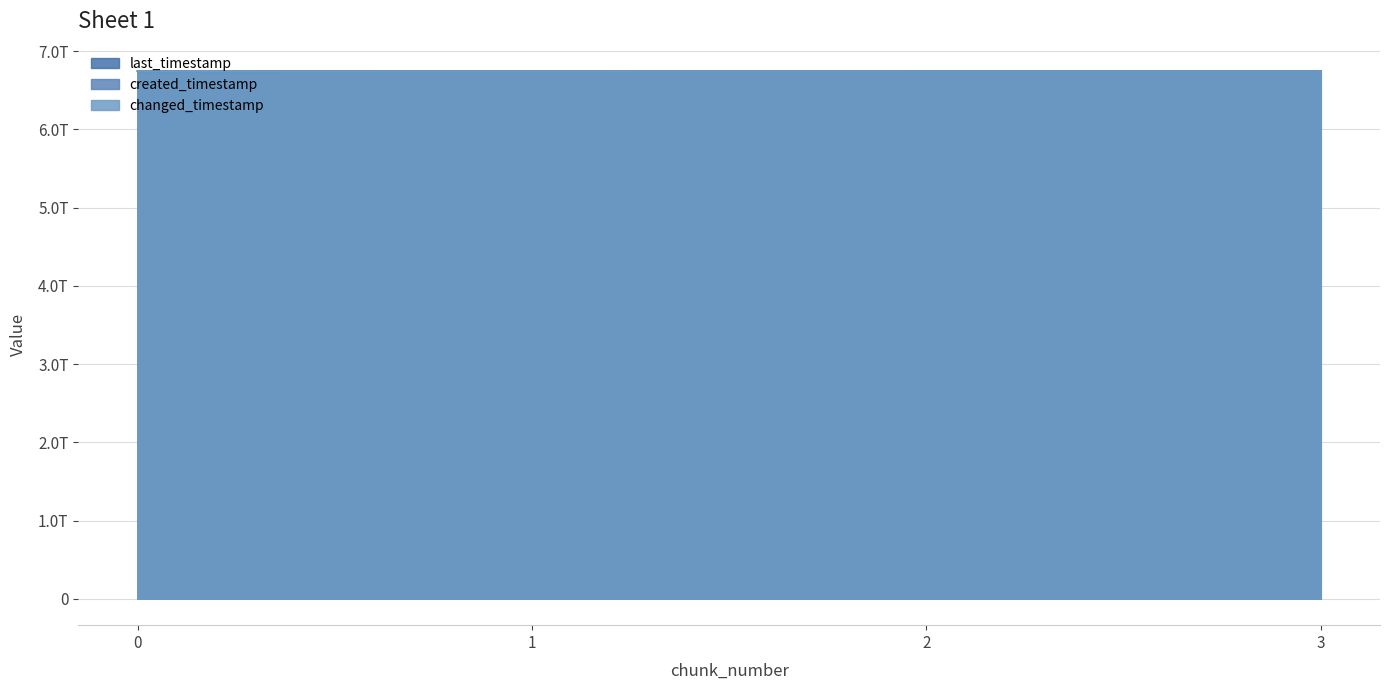

What is the difference between the highest and lowest values at 2?

737359188